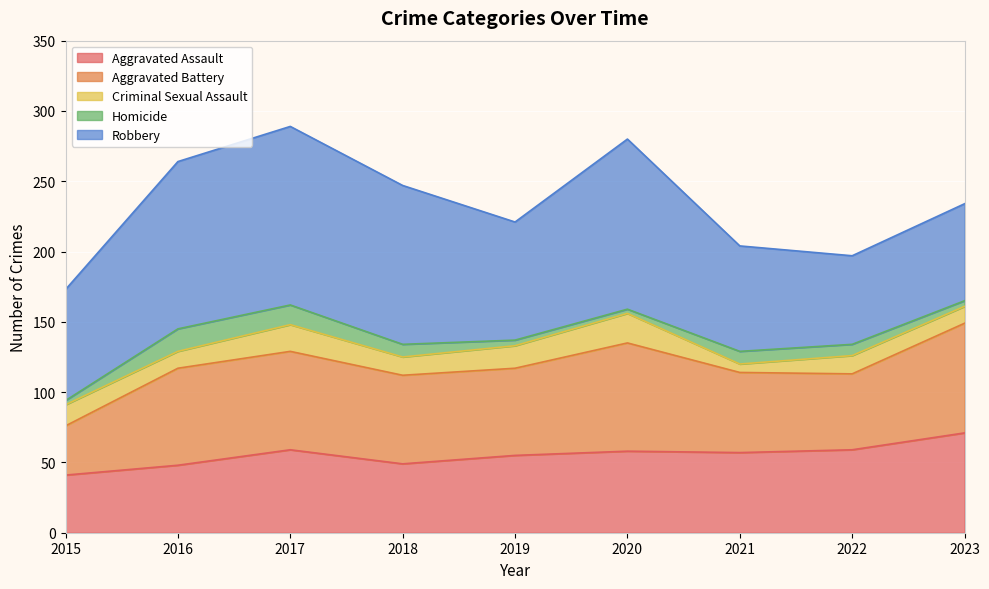

Reading left to right, what are all the values shown in this chart?

Aggravated Assault: 2015=41	2016=48	2017=59	2018=49	2019=55	2020=58	2021=57	2022=59	2023=71
Aggravated Battery: 2015=35	2016=69	2017=70	2018=63	2019=62	2020=77	2021=57	2022=54	2023=78
Criminal Sexual Assault: 2015=15	2016=12	2017=19	2018=13	2019=16	2020=21	2021=6	2022=13	2023=12
Homicide: 2015=3	2016=16	2017=14	2018=9	2019=4	2020=3	2021=9	2022=8	2023=4
Robbery: 2015=79	2016=119	2017=127	2018=113	2019=84	2020=121	2021=75	2022=63	2023=69